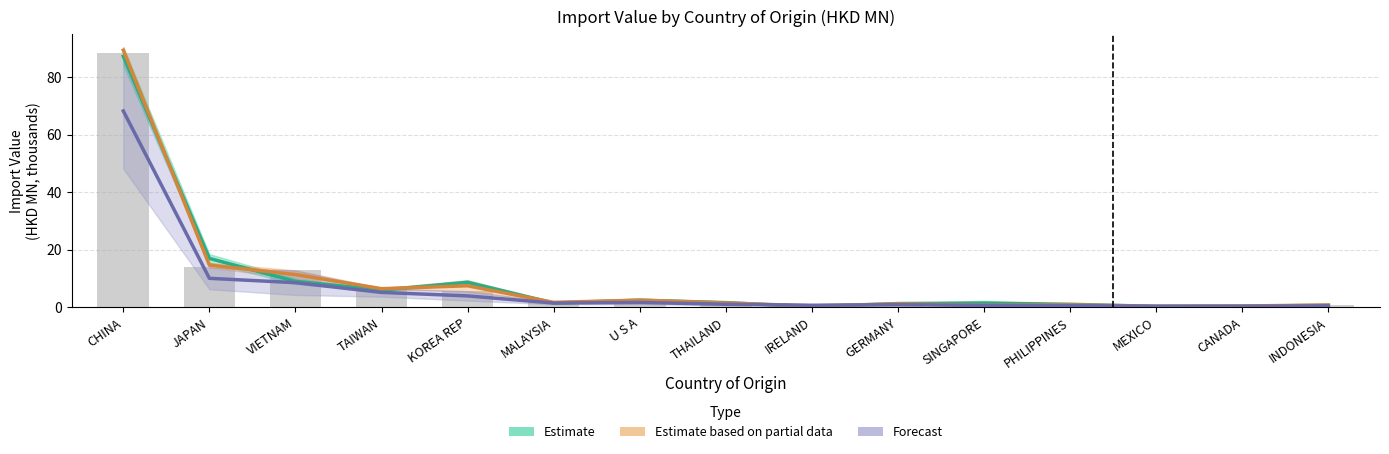

What is the value of the Estimate based on partial data (201712/201812 avg) bar at the 9th from the left?

0.4